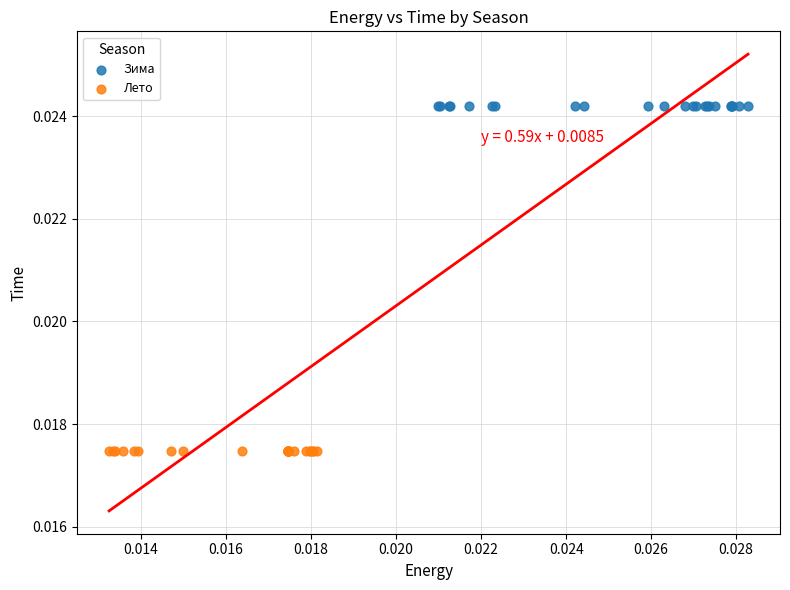

What are all the series names shown in the legend?

Зима, Лето